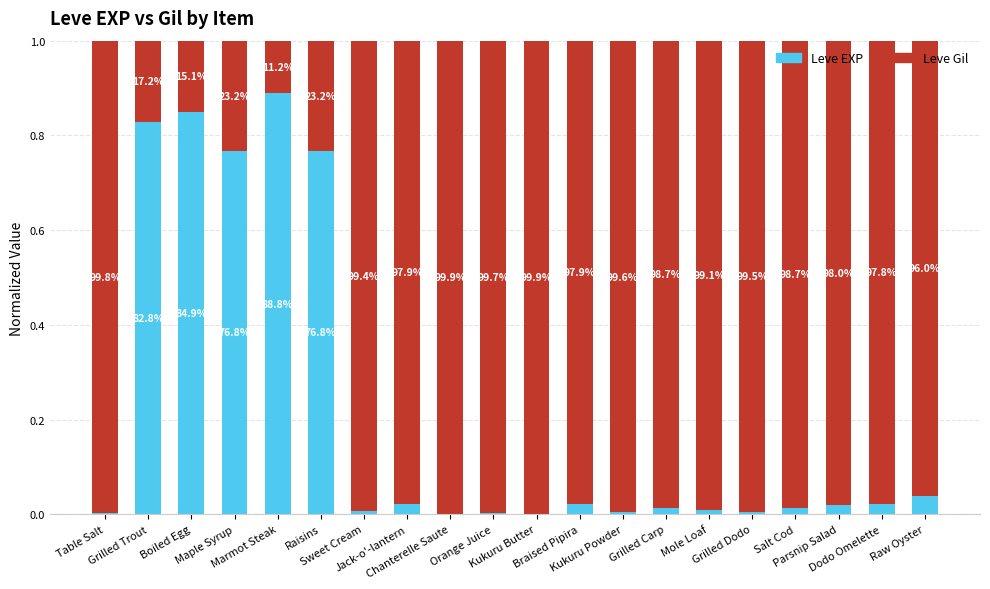

What position from the right is Sweet Cream?

14